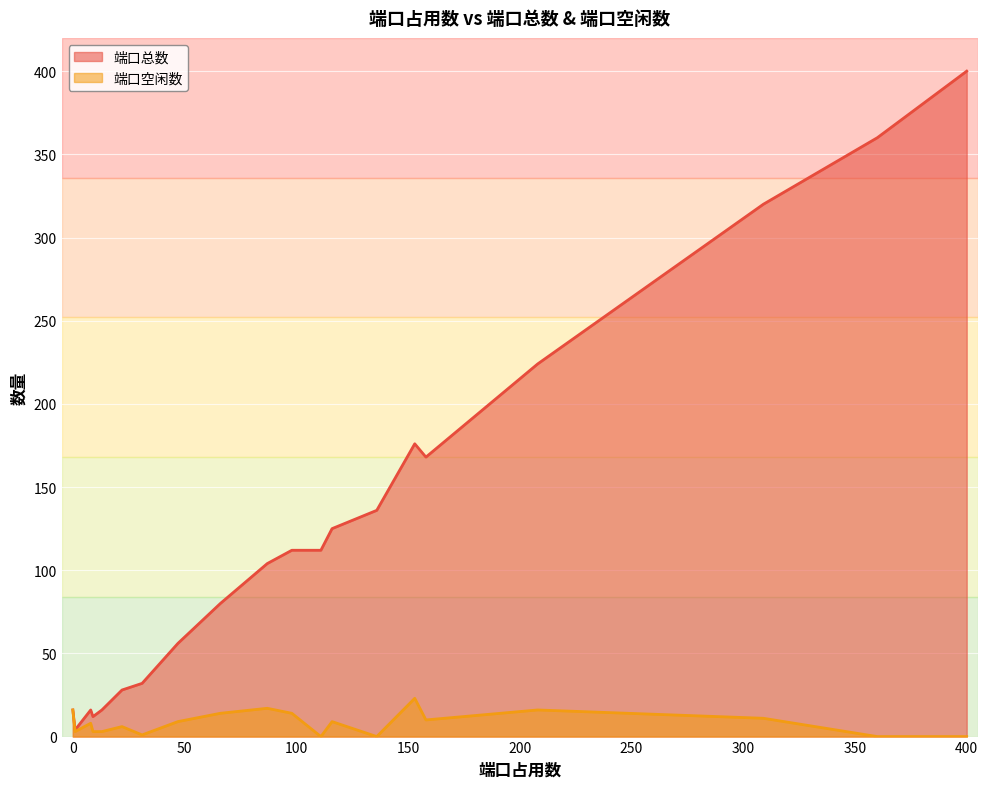

How many lines are shown in the chart?

2